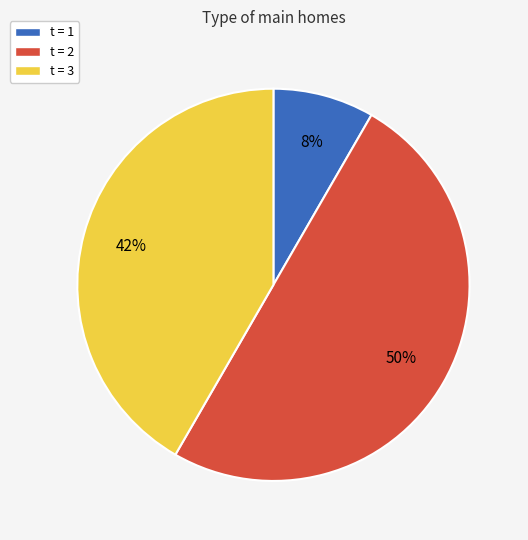

To the nearest percent, what is the difference between the largest and smallest slice percentages?

42%